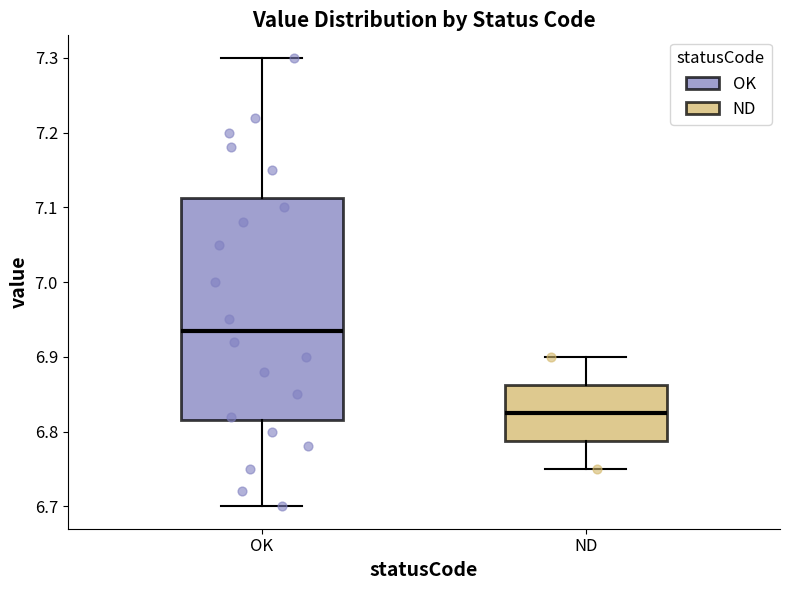

Where does the median line of the box for OK sit on the y-axis? The values are not printed on the chart, so give them approximately, as read against the axis.

6.94